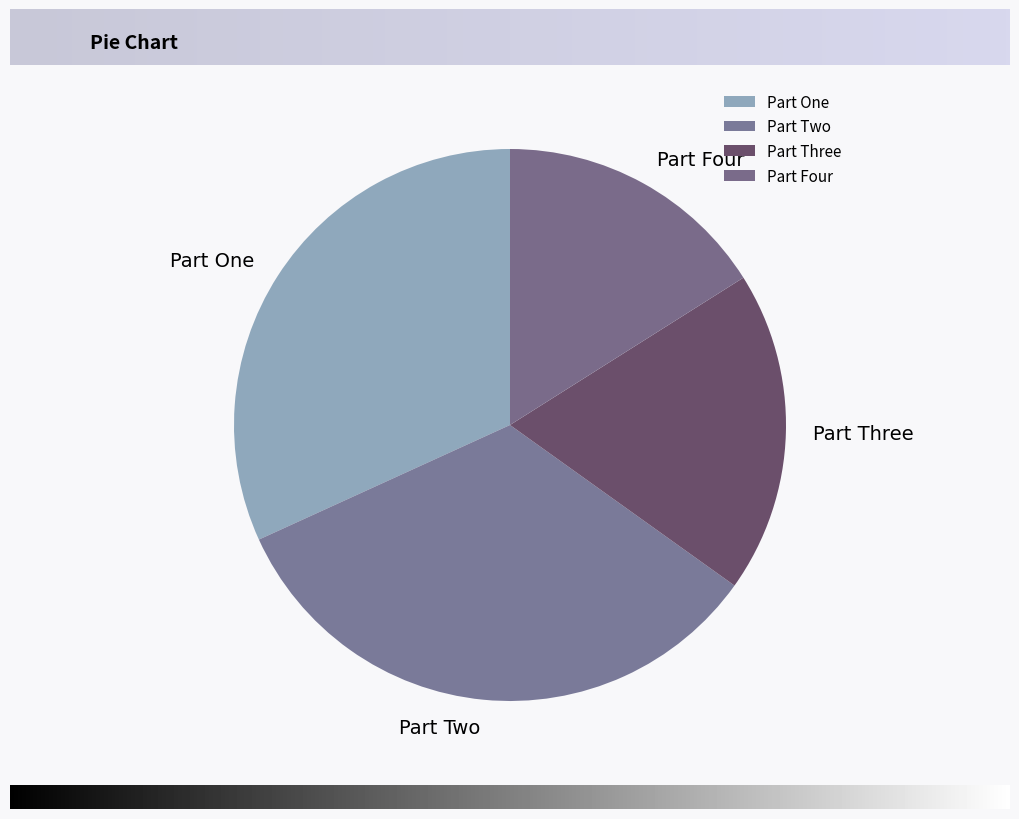

Is there a majority slice in this chart?

No